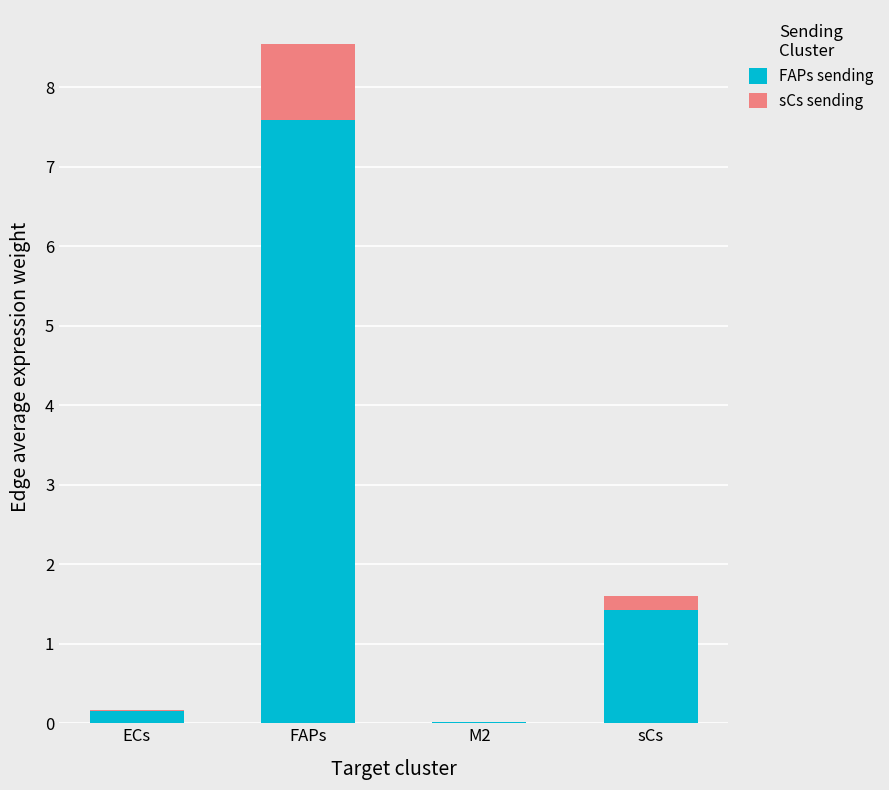

Where is FAPs sending nearest to the value 3?

sCs